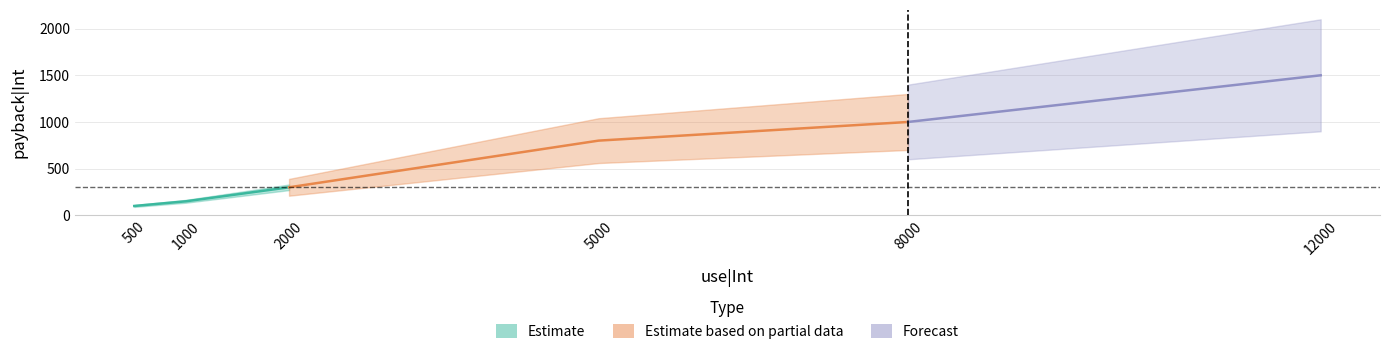

Rank the categories by value from highest to lowest.

12000, 8000, 5000, 2000, 1000, 500